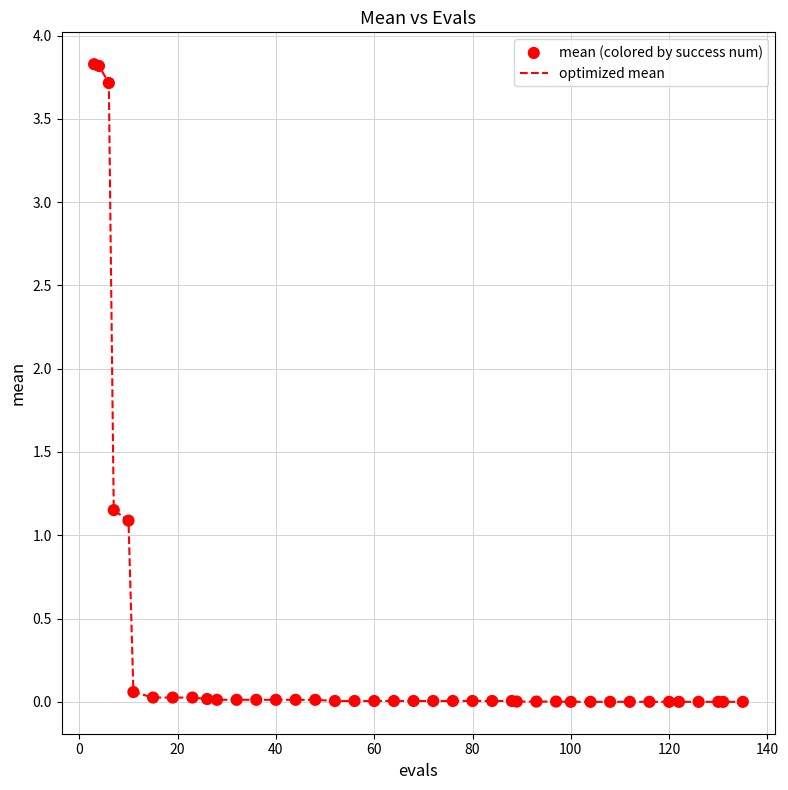

What is the difference between the maximum and minimum values?

3.8